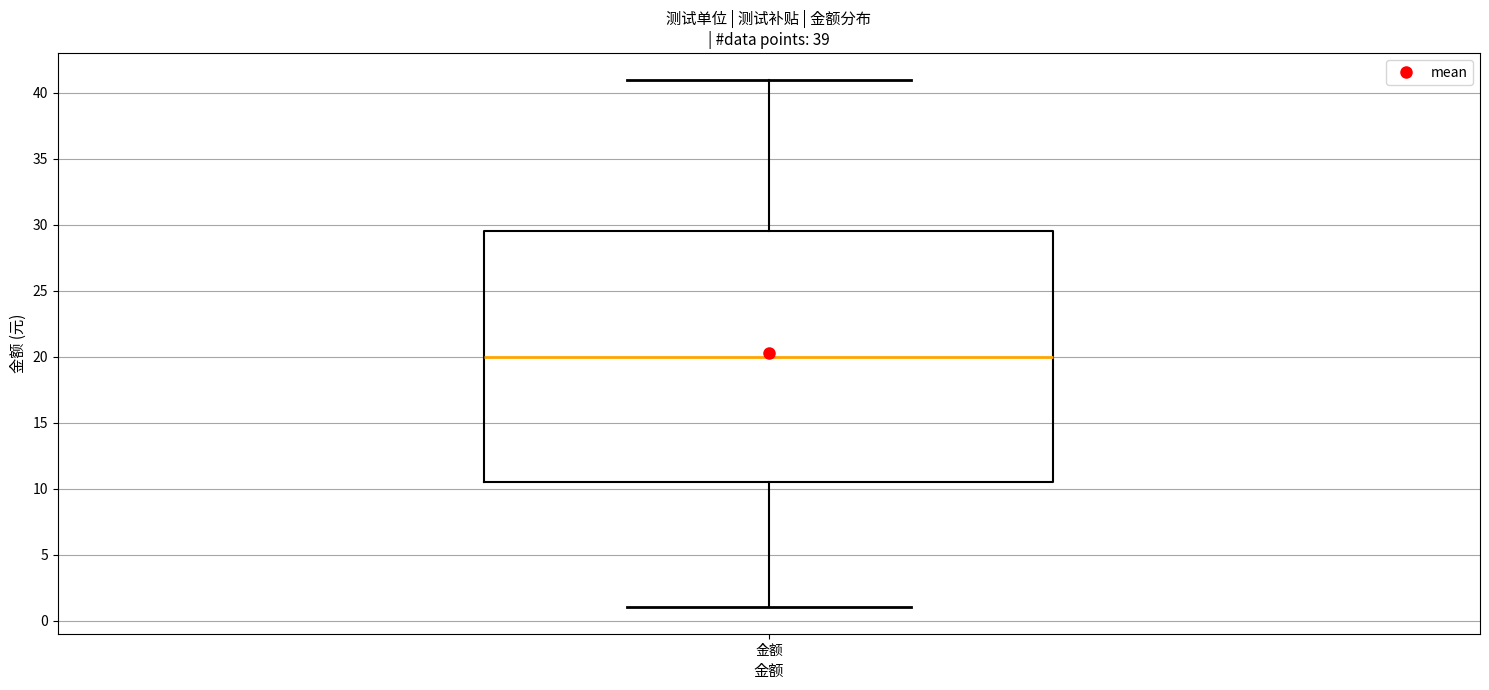

Transcribe this box plot: give where the median line is, the range the box spans, and where the two whiskers end, as read against the y-axis. The values are not printed on the chart, so give them approximately, as read against the axis.

median 20.0, box 10.5 to 29.5, whiskers 1.0 to 41.0